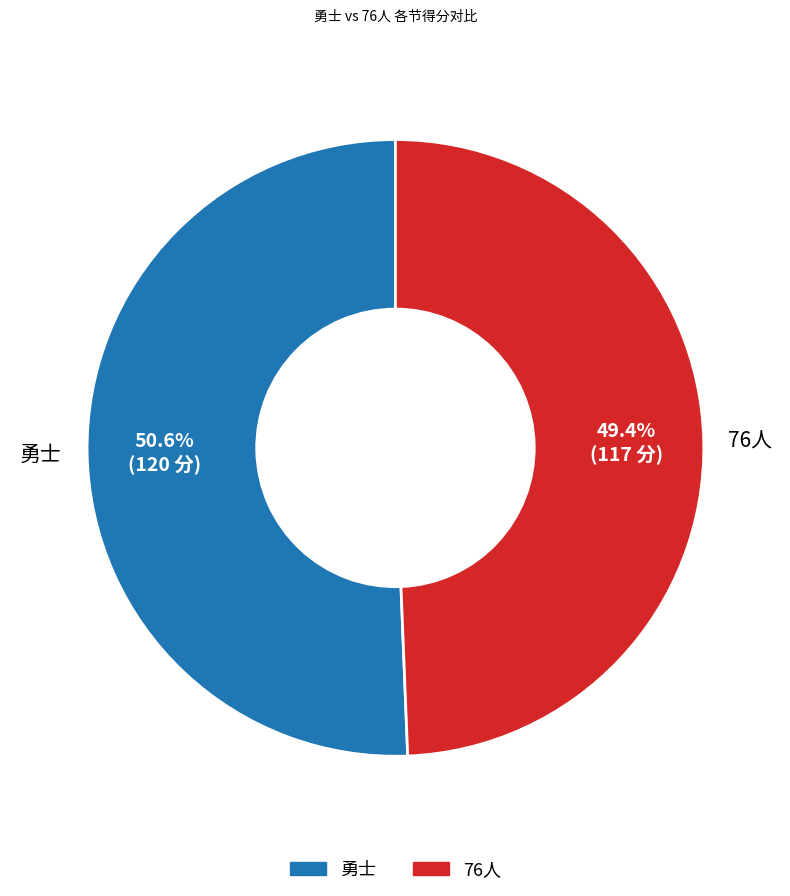

To the nearest percent, what percentage of the pie is 76人?

49%